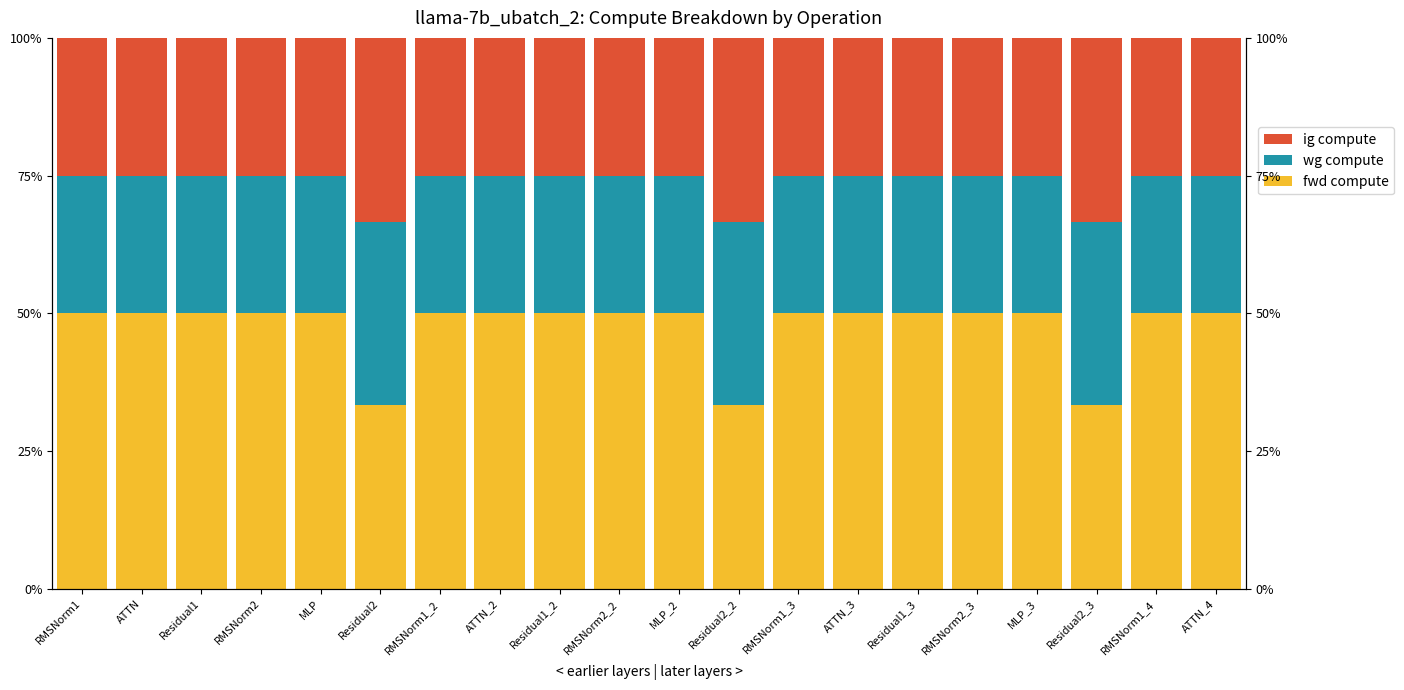

True or false: fwd compute has a value of 50.0 at ATTN.

True